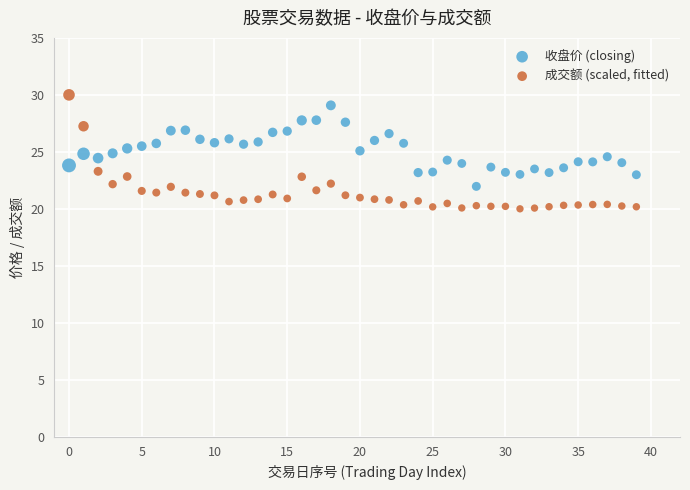

Which series has the widest spread of Y values?

成交额 (scaled, fitted)